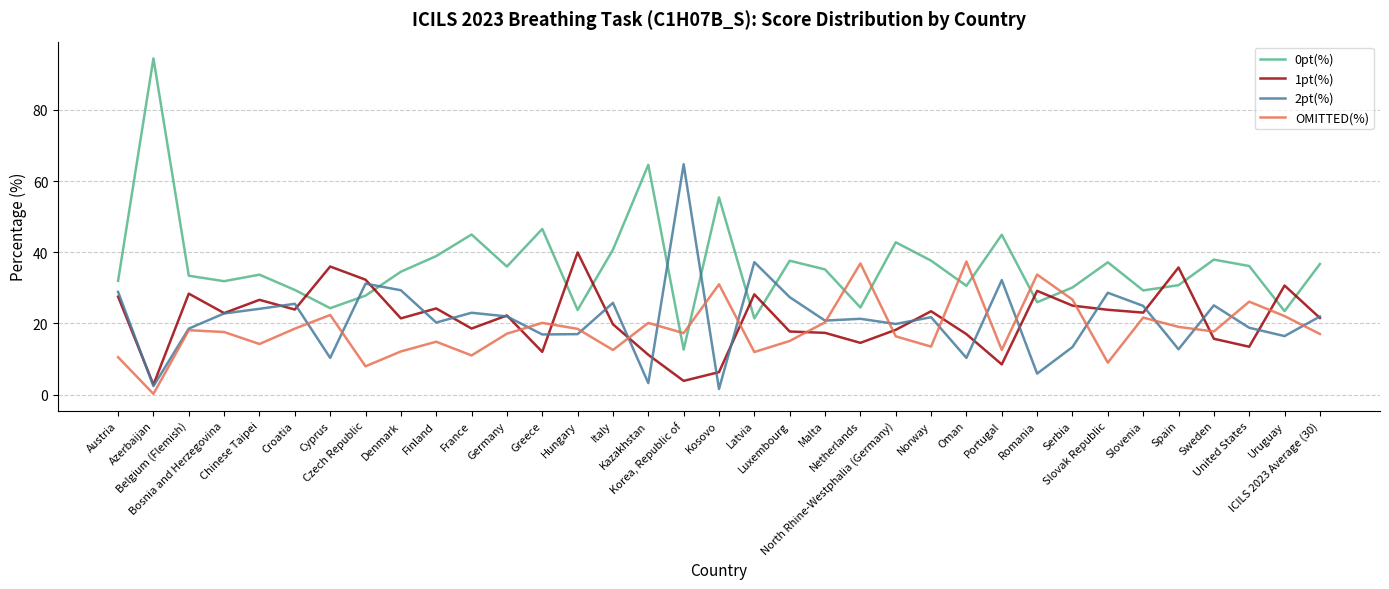

What are all the series names shown in the legend?

0pt(%), 1pt(%), 2pt(%), OMITTED(%)